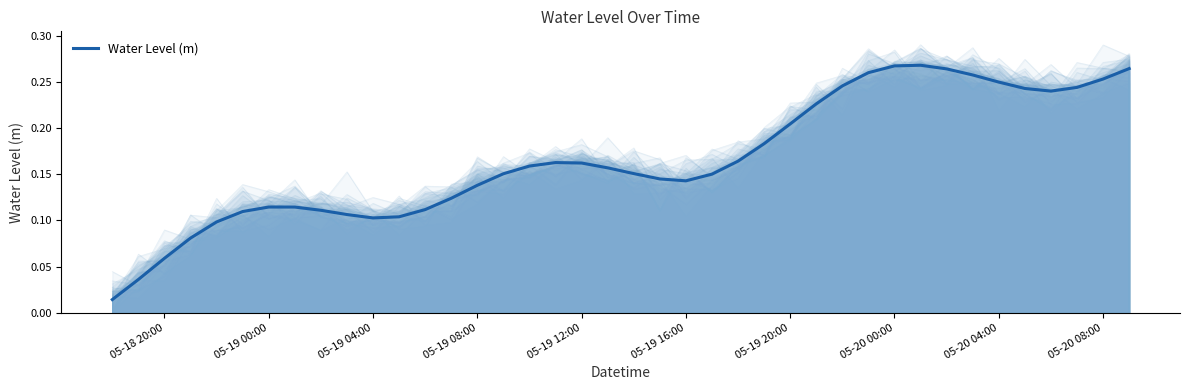

Reading left to right, list all the values displayed in this chart.

0.0	0.0	0.1	0.1	0.1	0.1	0.1	0.1	0.1	0.1	0.1	0.1	0.1	0.1	0.1	0.2	0.2	0.2	0.2	0.2	0.2	0.1	0.1	0.2	0.2	0.2	0.2	0.2	0.2	0.3	0.3	0.3	0.3	0.3	0.2	0.2	0.2	0.2	0.3	0.3